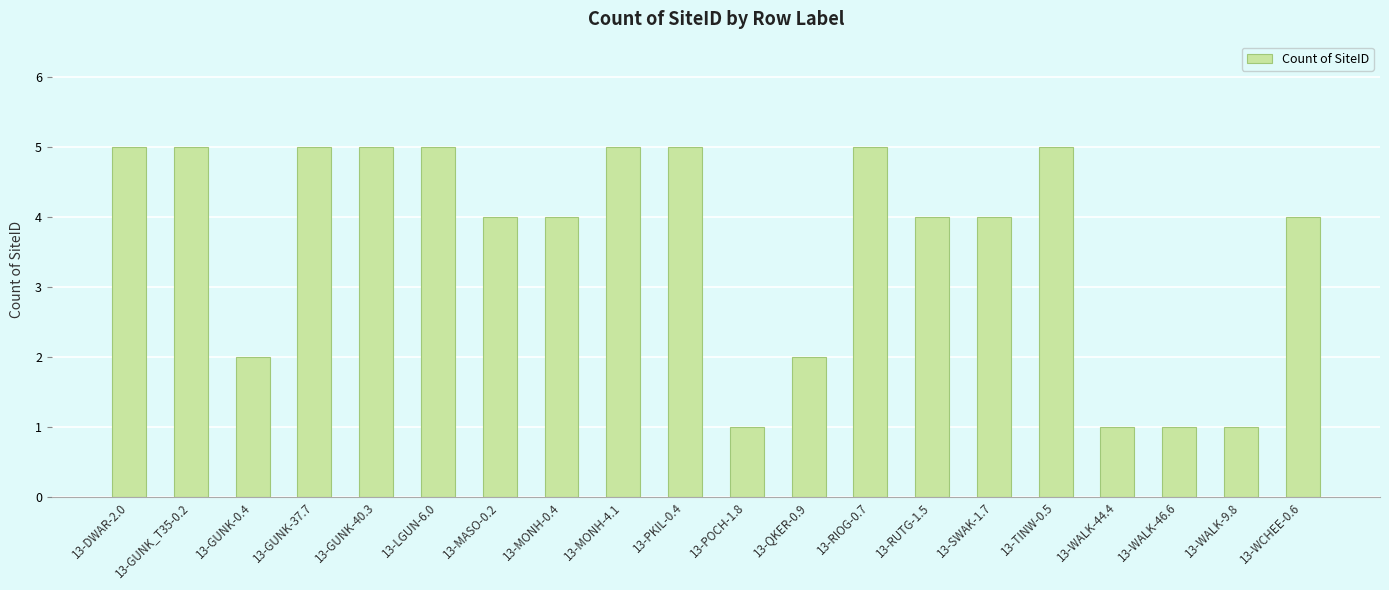

What is the label of the 14th bar from the right?

13-MASO-0.2